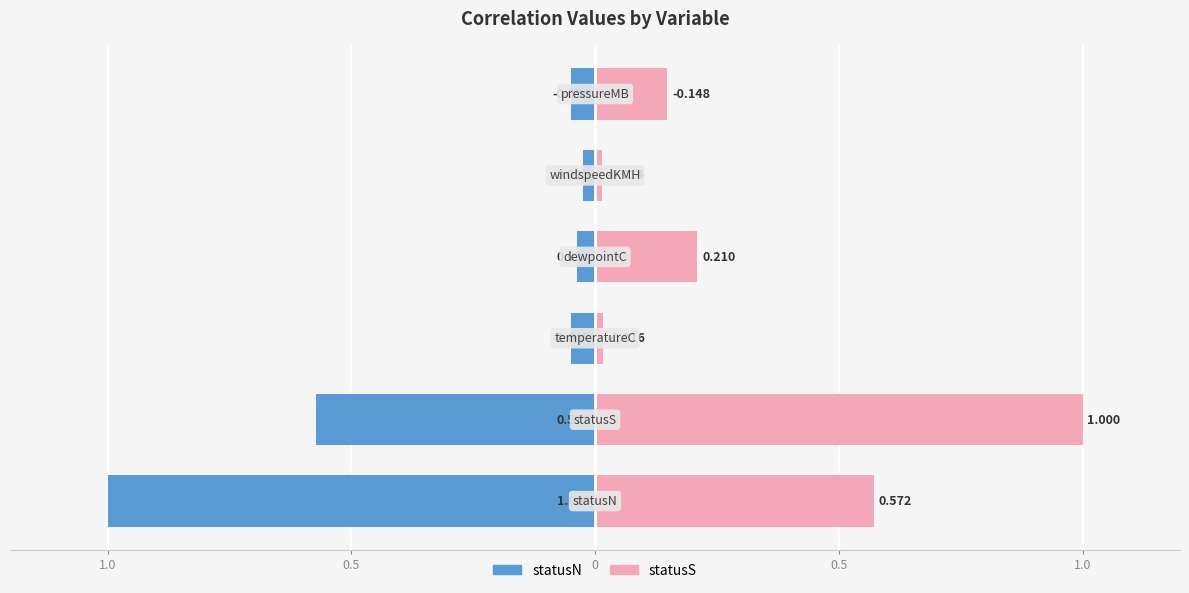

Reading right to left, list all the values displayed in this chart.

statusN: -0.0	-0.0	-0.0	-0.0	-0.6	-1.0
statusS: 0.1	0.0	0.2	0.0	1.0	0.6